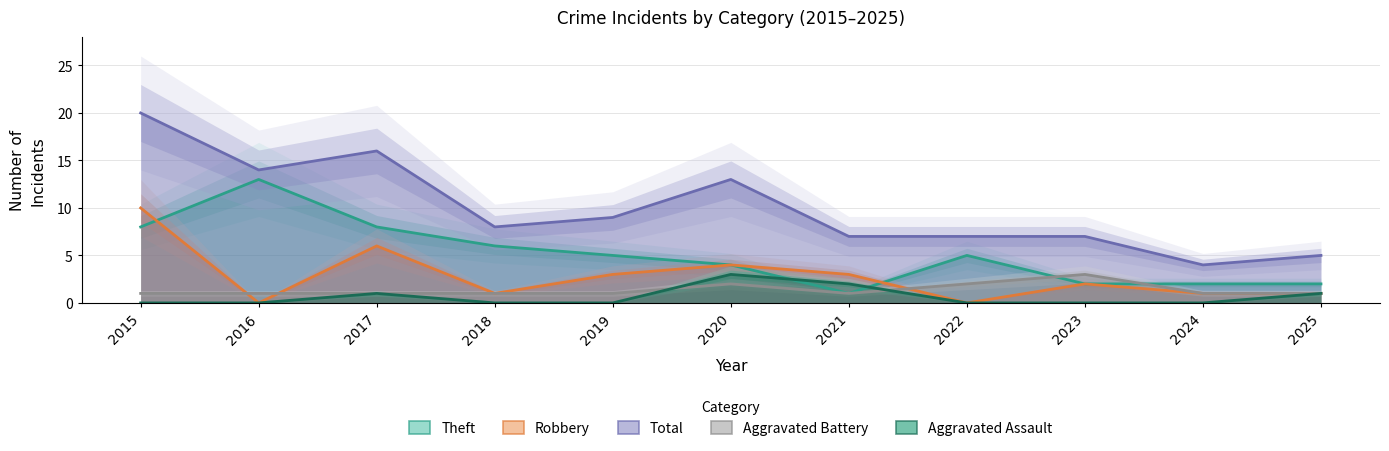

At 2022, list the series in order from largest to smallest.

Total, Theft, Aggravated Battery, Aggravated Assault, Robbery